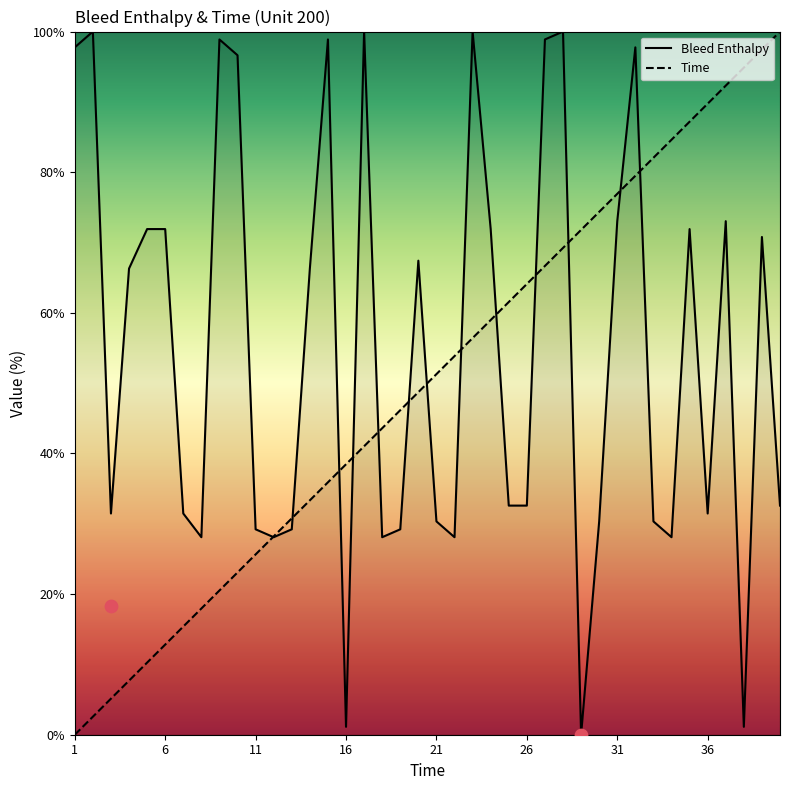

What is the maximum value for Bleed Enthalpy?

100.0